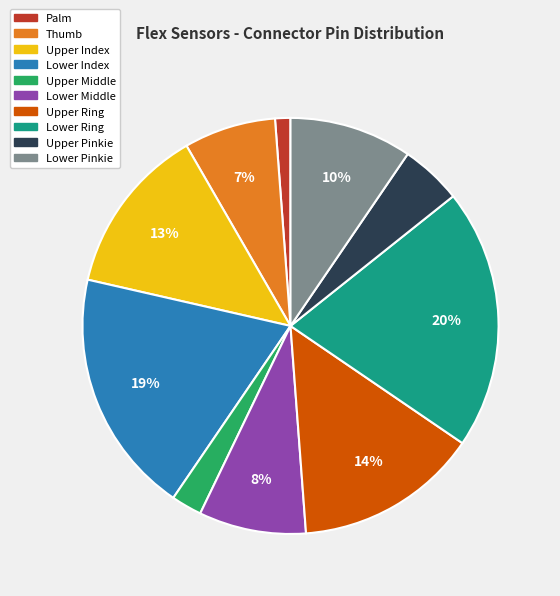

Which has a higher value, Palm or Lower Index?

Lower Index